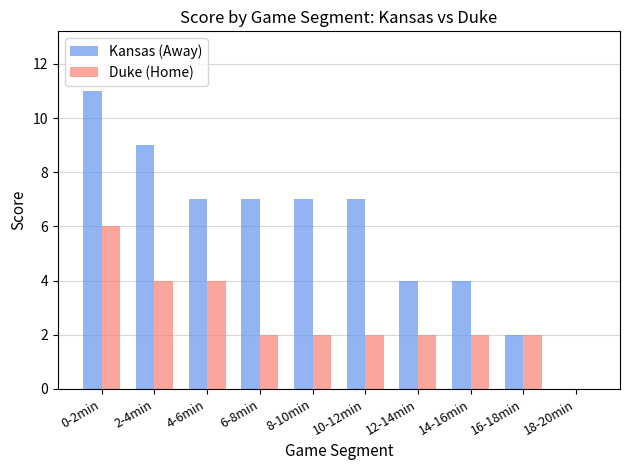

At which category does the chart reach its peak across all series?

0-2min